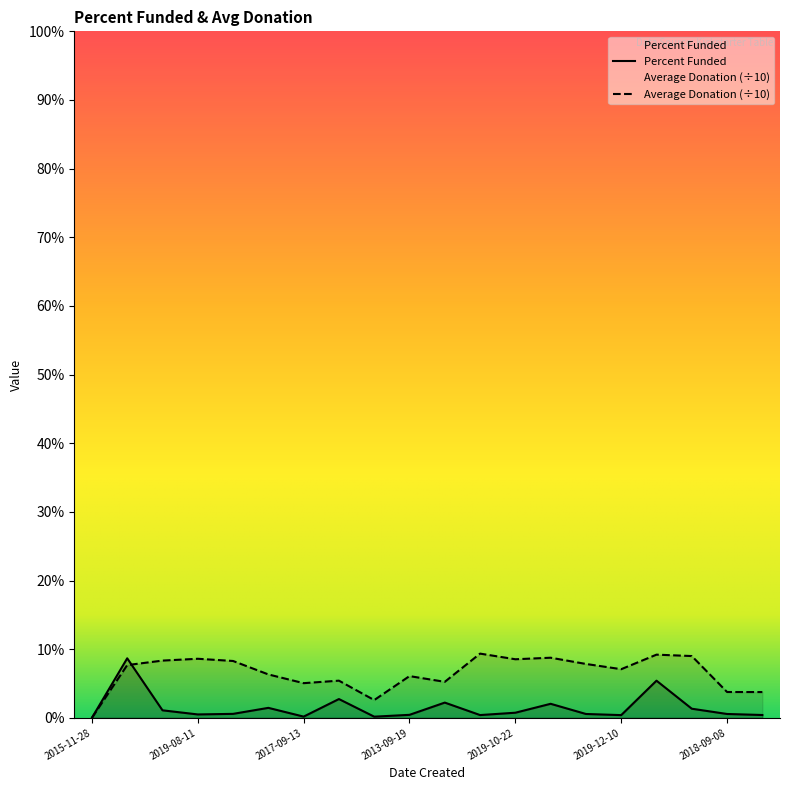

Is it true that Average Donation equals 7.2 at 2011-01-12?

False